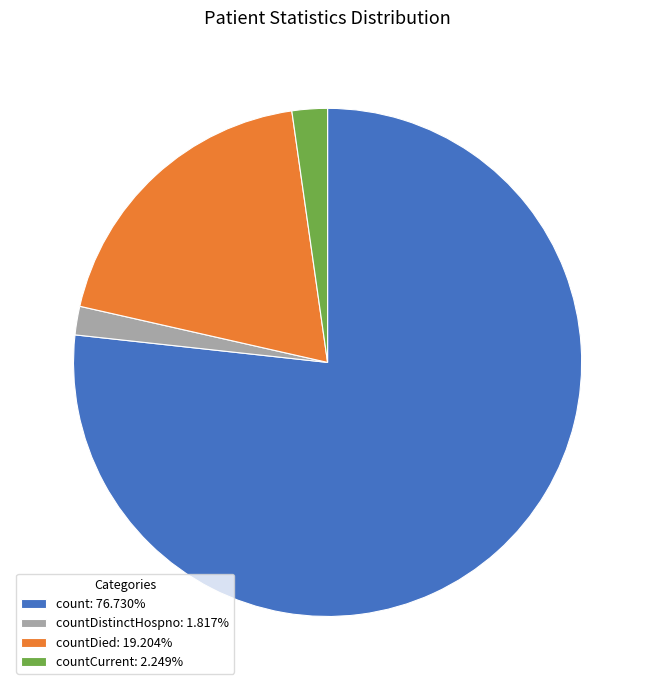

Is the sum of countCurrent: 2.249% and countDied: 19.204% greater than half?

No